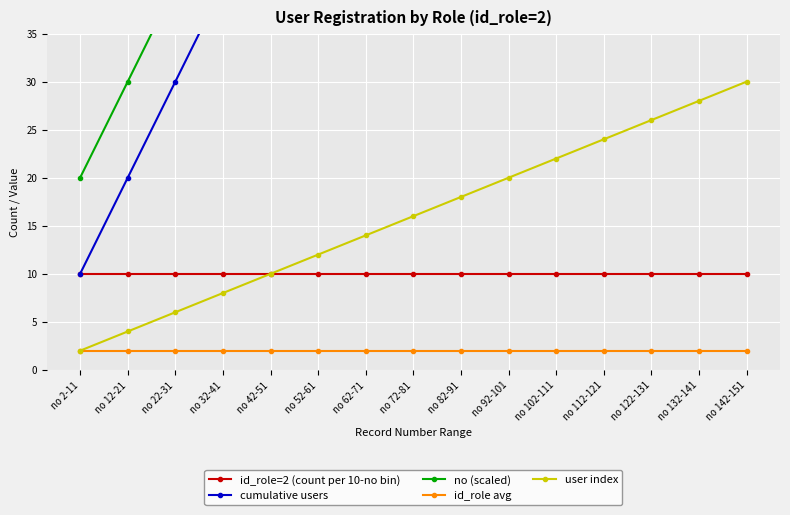

At how many categories does at least one series exceed 67?

10